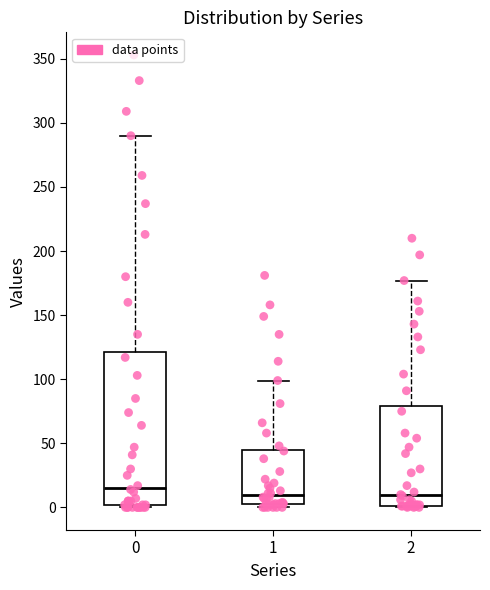

Where does the median line of the box at x = 2 sit on the y-axis? The values are not printed on the chart, so give them approximately, as read against the axis.

10